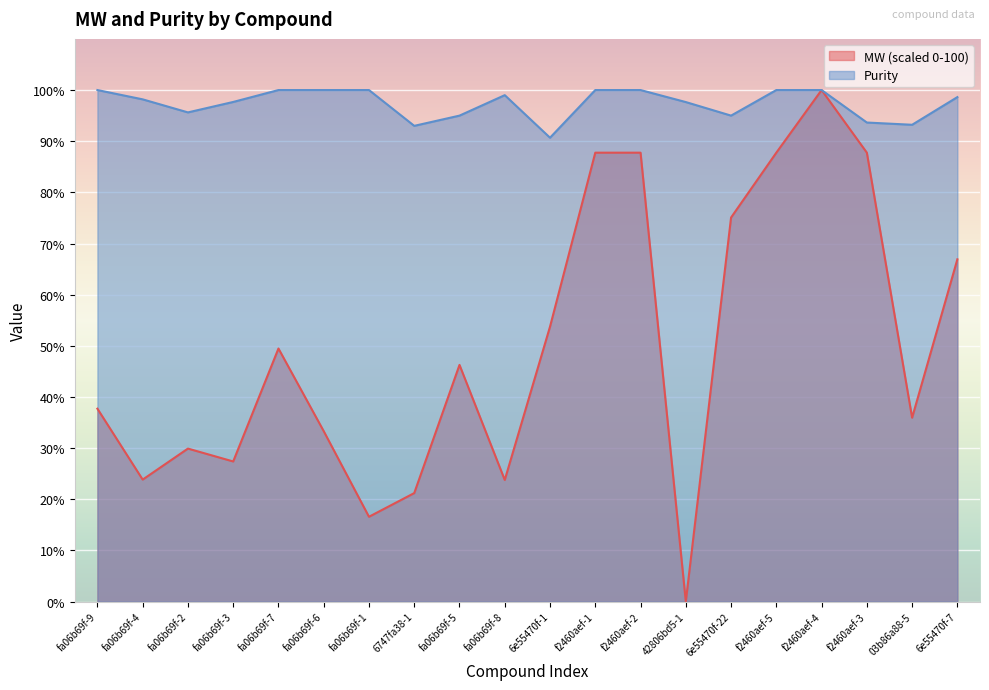

Which series has the largest total across all categories?

Purity